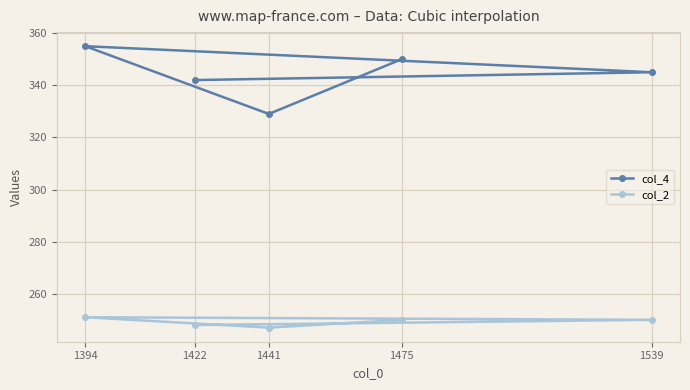

The value of col_2 at 1475 is 375. True or false?

False